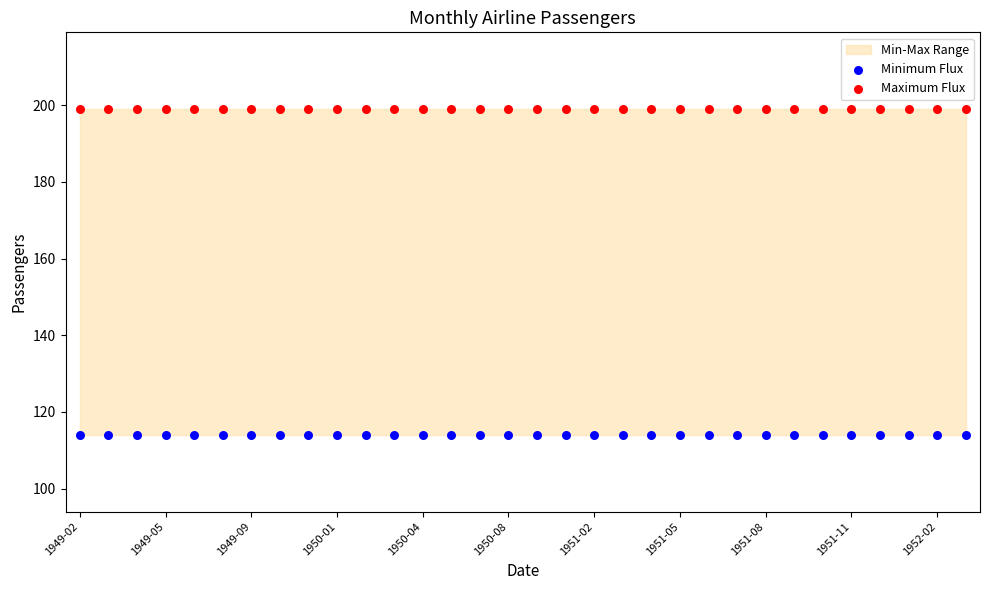

Which series contains the highest Y value?

Maximum Flux